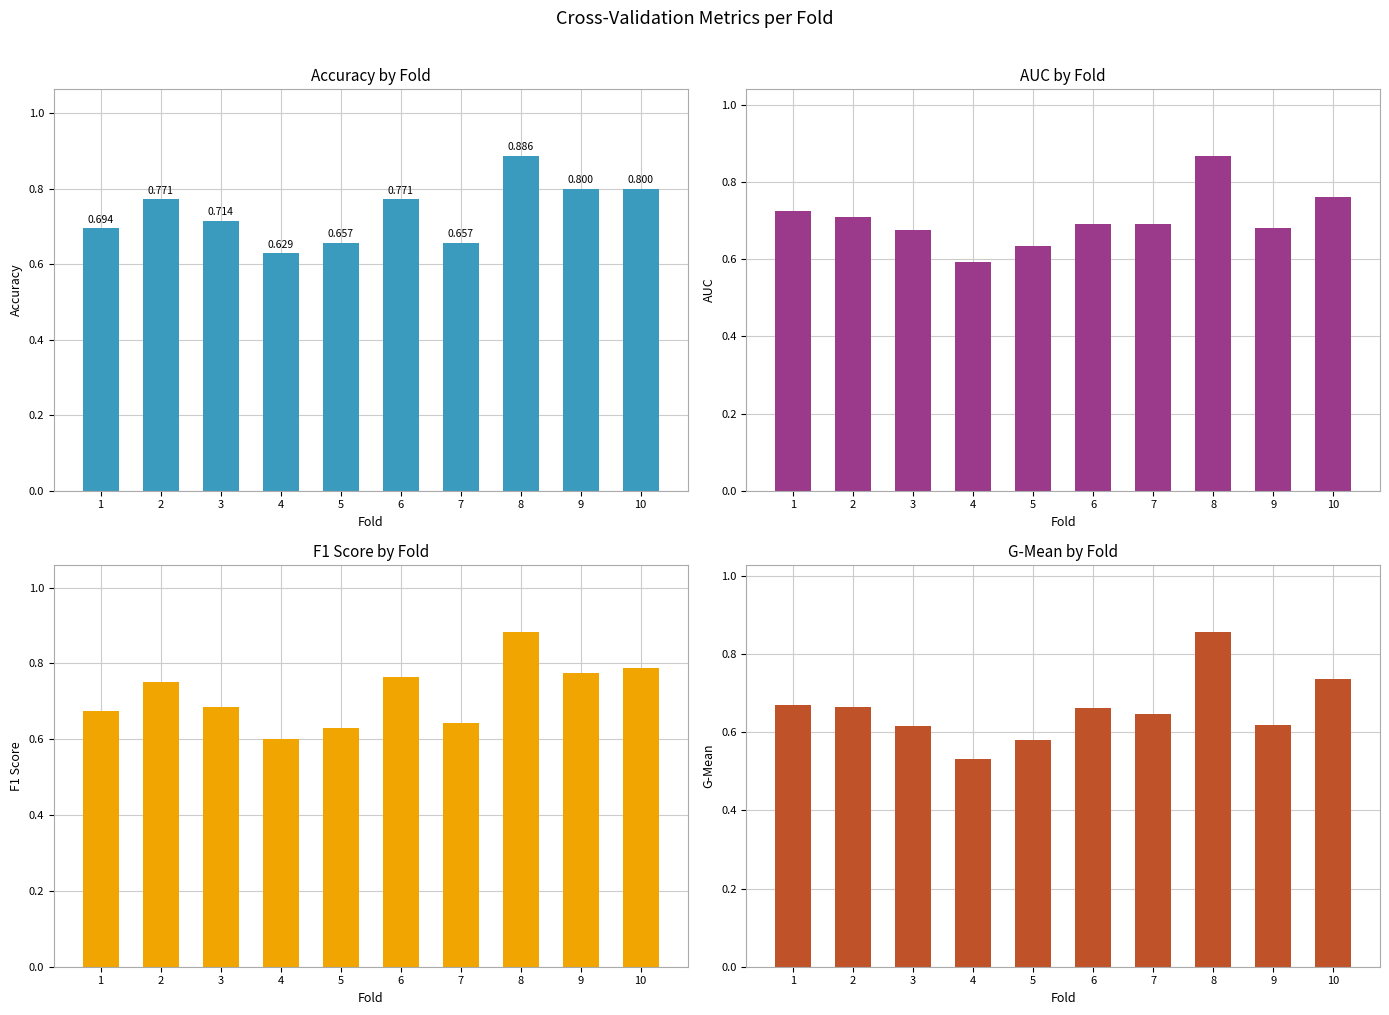

Reading left to right, extract all data points from this chart.

accuracy: 0.7	0.8	0.7	0.6	0.7	0.8	0.7	0.9	0.8	0.8
auc: 0.7	0.7	0.7	0.6	0.6	0.7	0.7	0.9	0.7	0.8
f1_score: 0.7	0.8	0.7	0.6	0.6	0.8	0.6	0.9	0.8	0.8
g_mean: 0.7	0.7	0.6	0.5	0.6	0.7	0.6	0.9	0.6	0.7